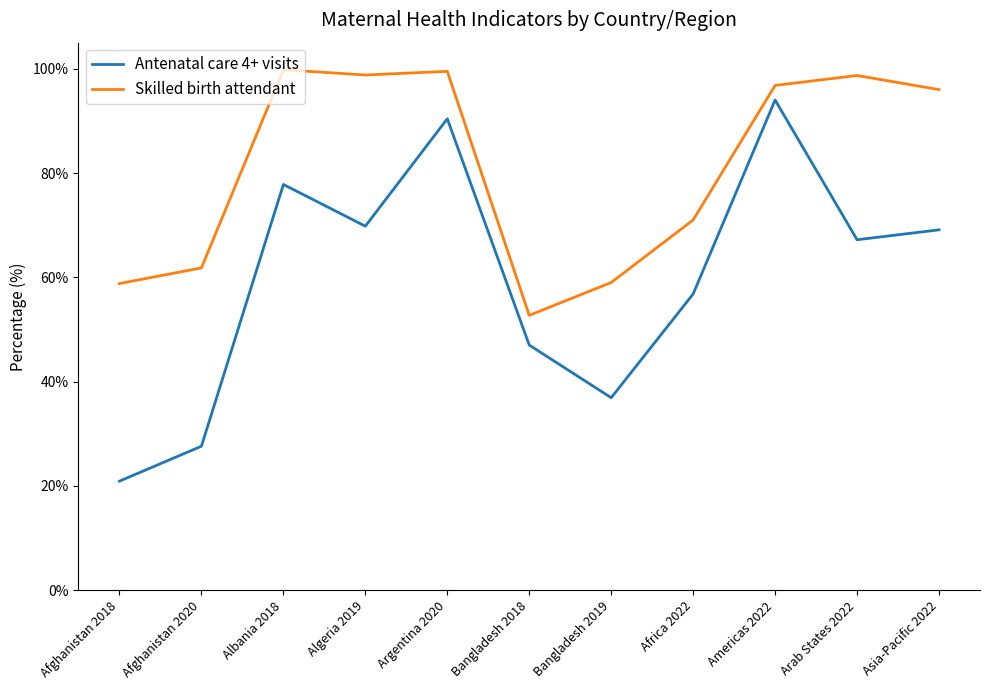

Count the number of categories in the chart.

11